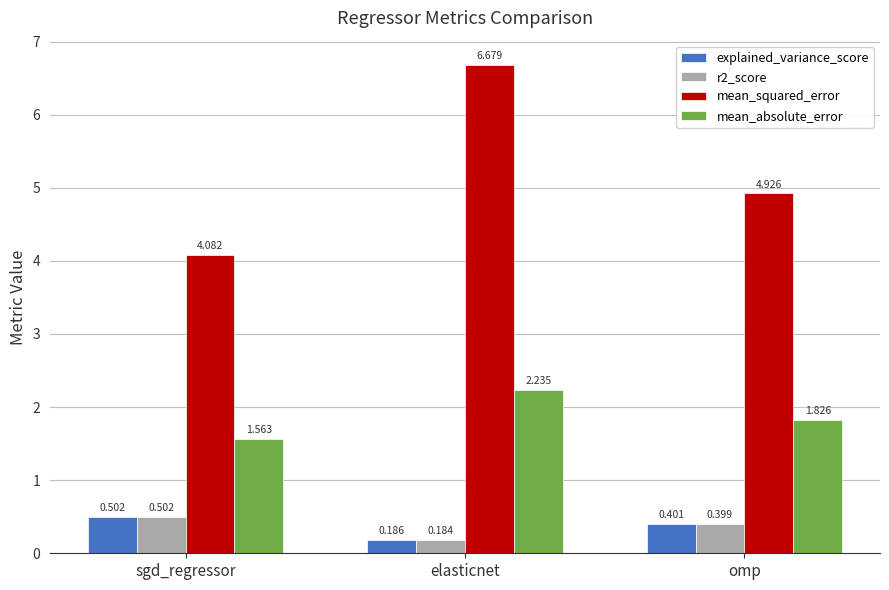

Which series has the largest total across all categories?

mean_squared_error